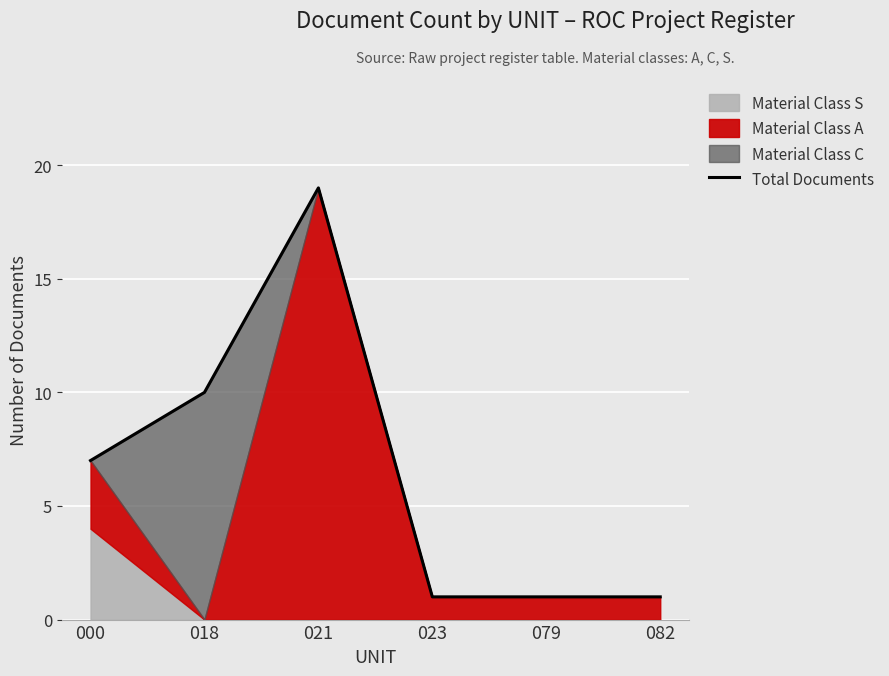

Is it true that the value at 082 is 1?

True